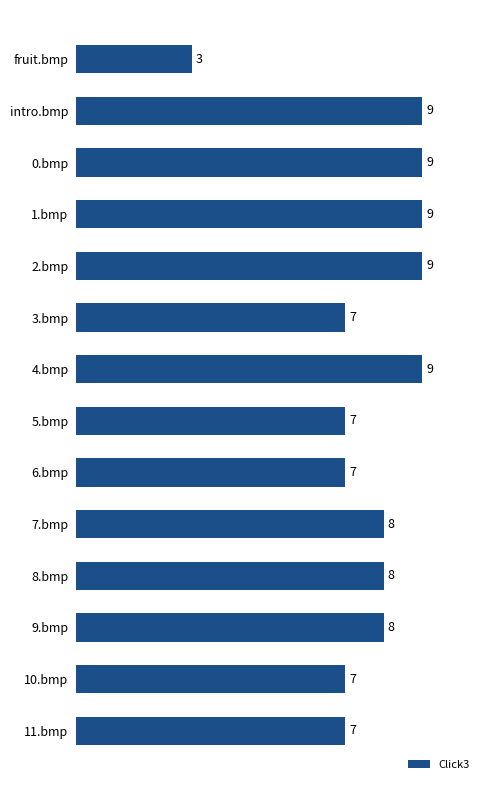

Is it true that the value at 7.bmp is 8?

True